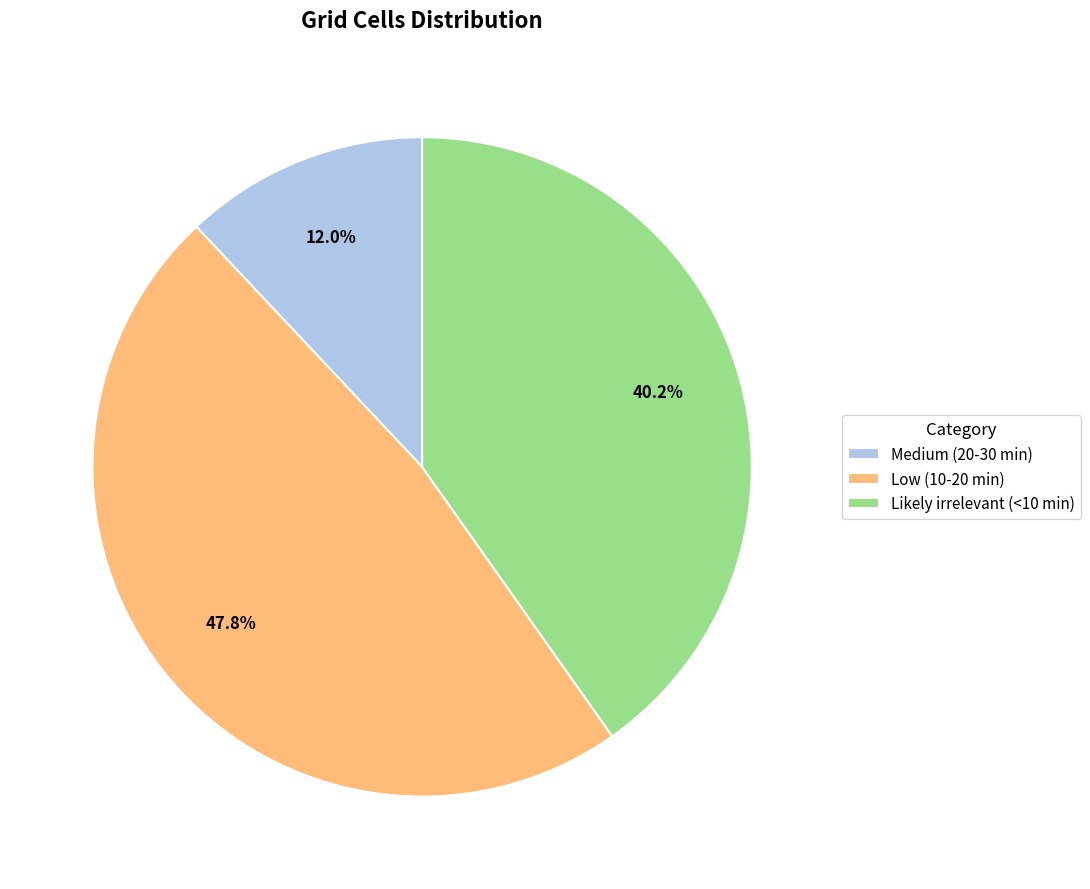

Approximately how many times larger is the value at Low (10-20 min) compared to Medium (20-30 min)?

4.0